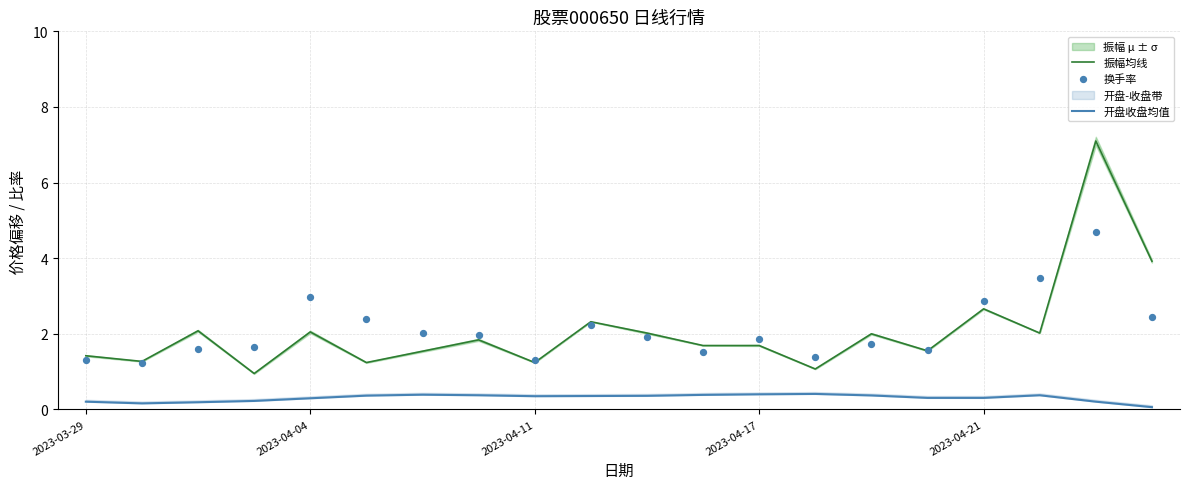

At which category is the sum across all series the highest?

18